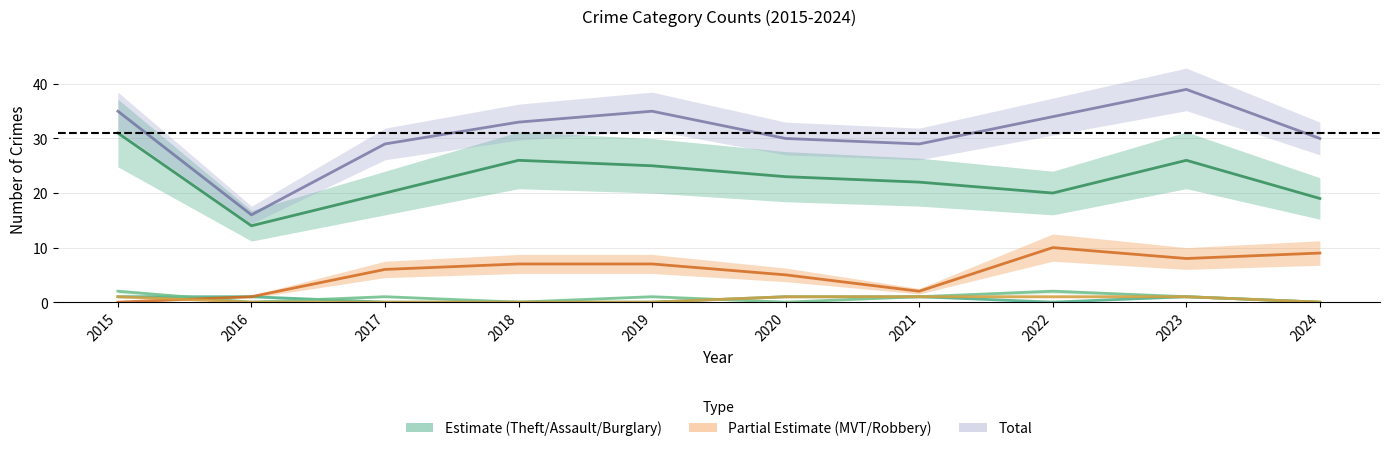

The value of Theft at 2017 is 20. True or false?

True